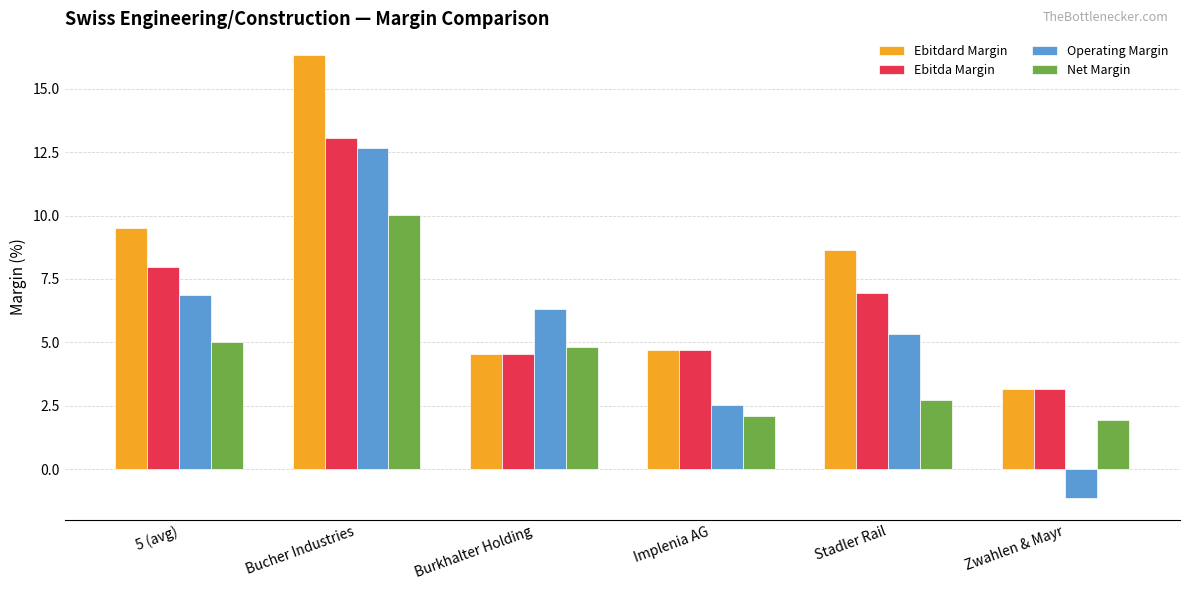

List the series in order of their peak value, highest first.

Ebitdard Margin, Ebitda Margin, Operating Margin, Net Margin